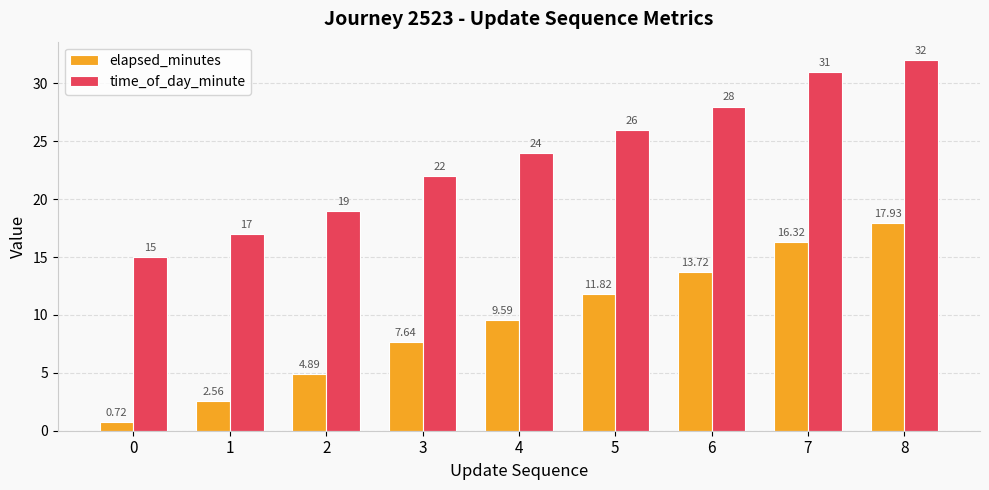

Which series changed the most between 2 and 5?

time_of_day_minute